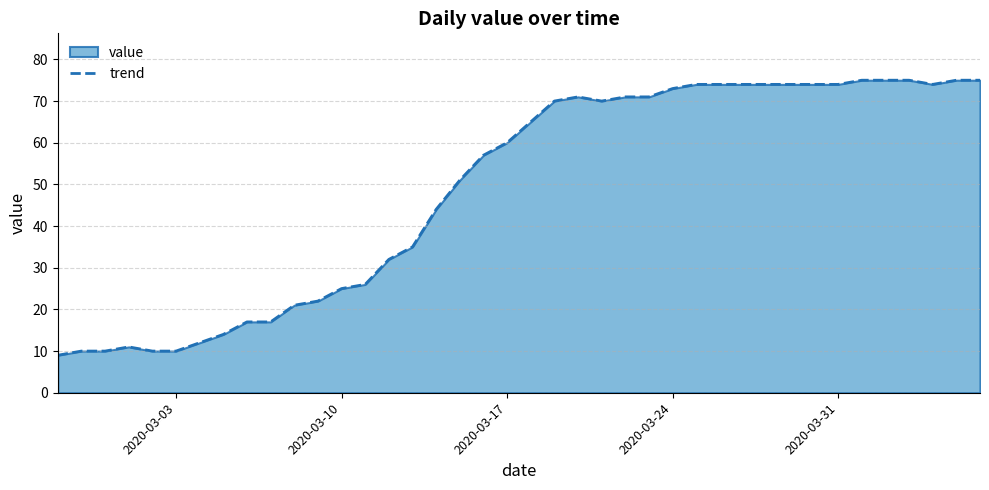

What is the greatest value displayed?

75